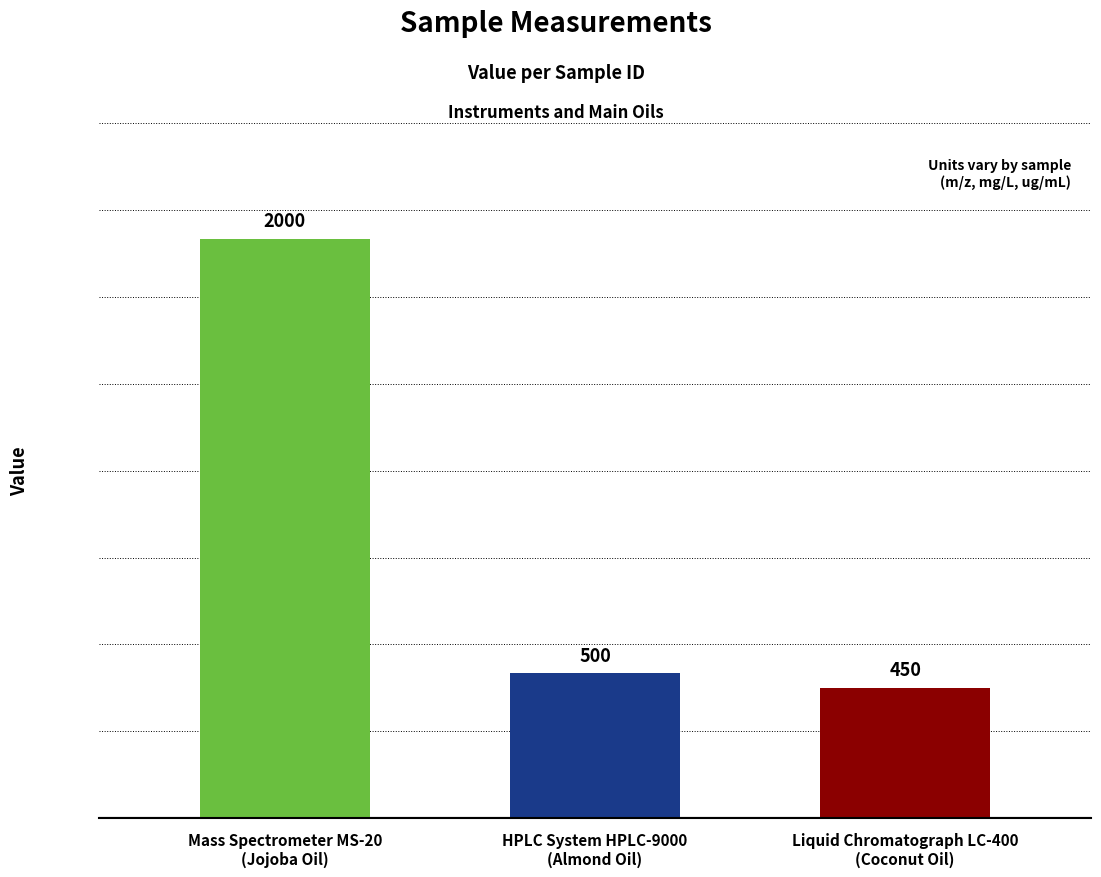

True or false: the data shows 450 at Liquid Chromatograph LC-400
(Coconut Oil).

True